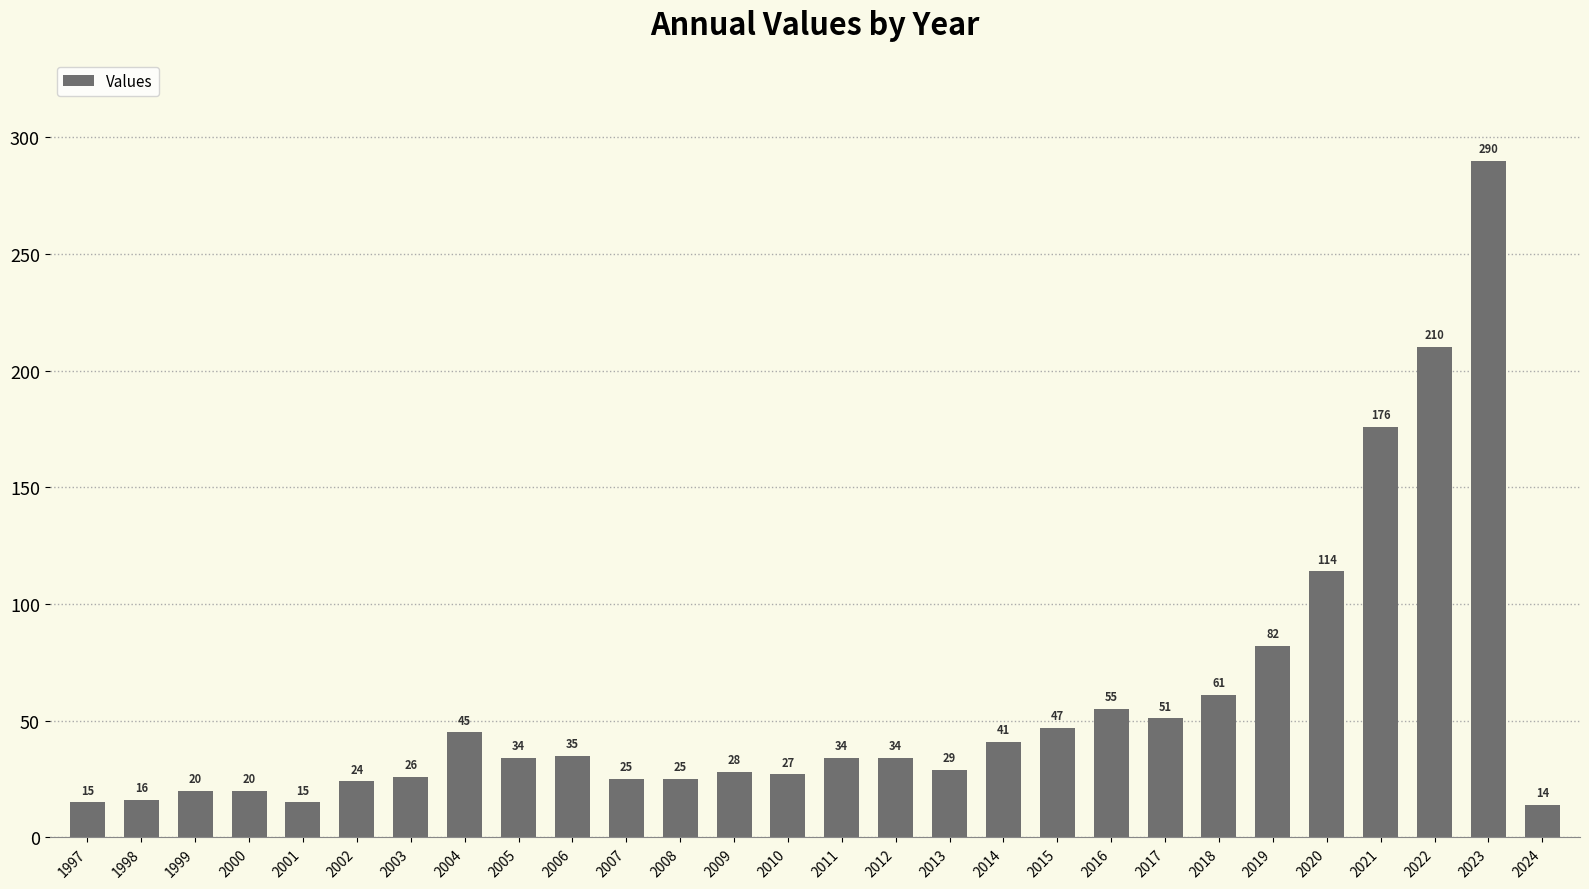

Where does the data first go above 34?

2004